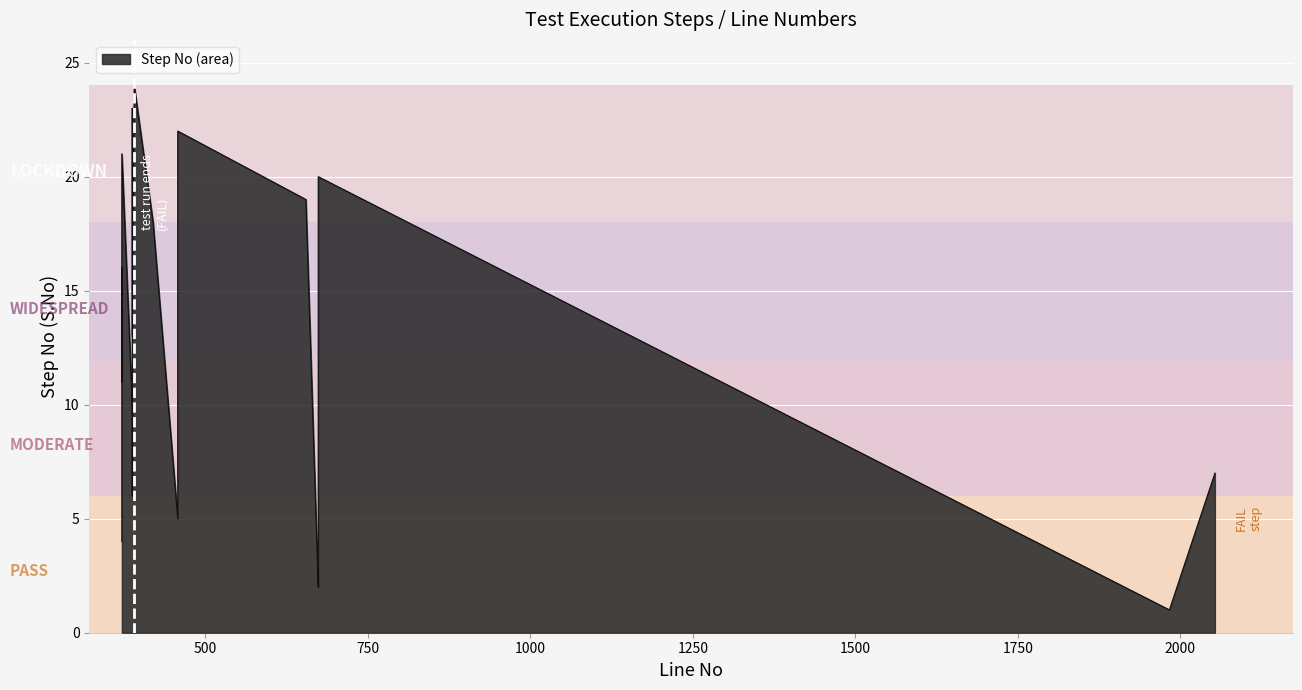

What is the maximum value shown in the chart?

24